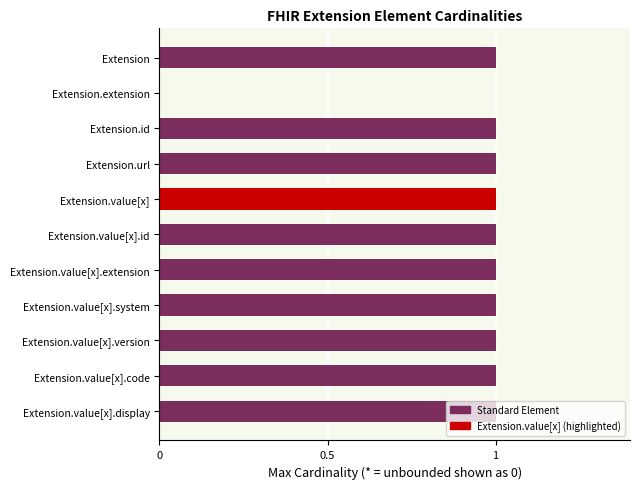

The value at Extension.value[x].id is 1. True or false?

True